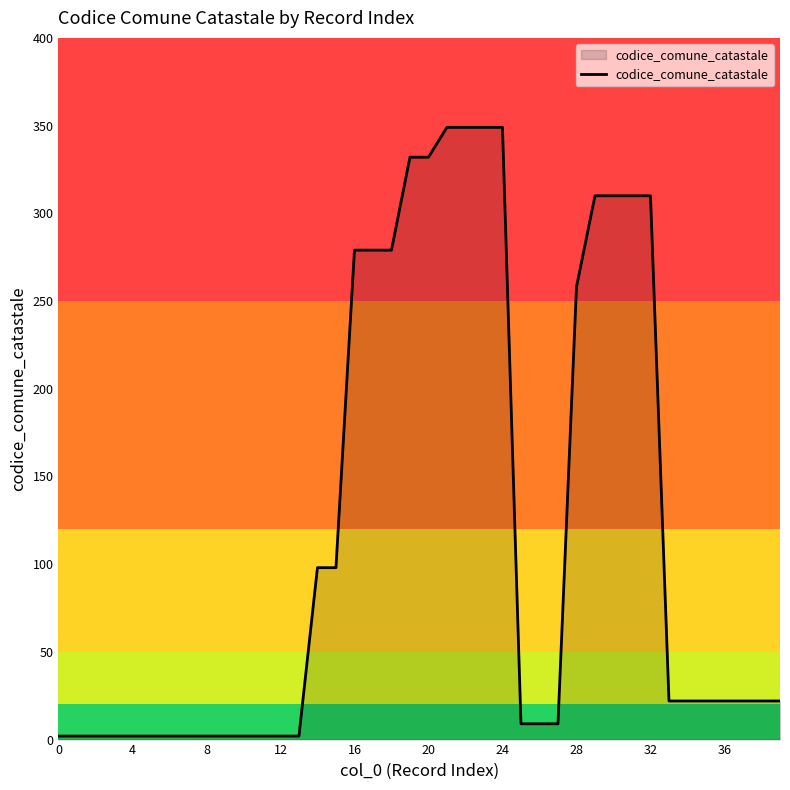

What is the maximum value shown in the chart?

349